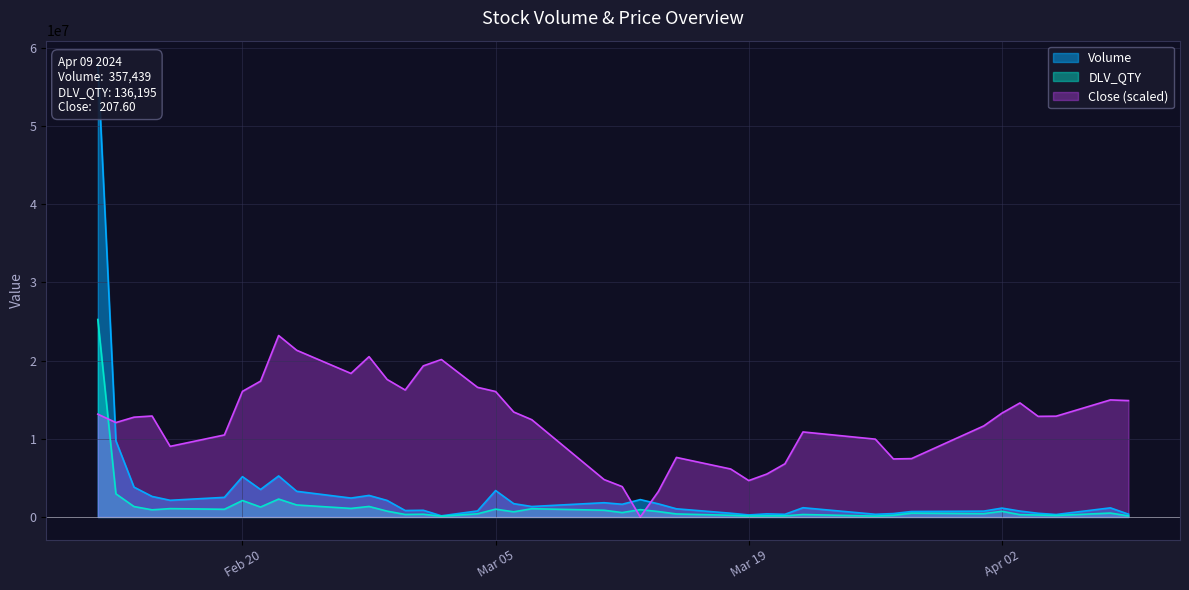

How many distinct data groups are displayed?

3